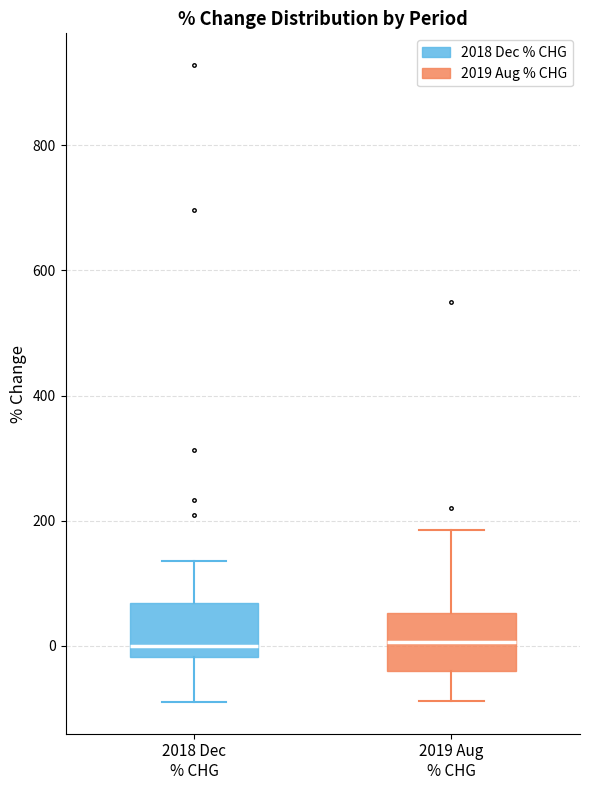

Reading left to right, transcribe this box plot: for each box, give where its median line is, the range the box spans, and where its two whiskers end, as read against the y-axis. The values are not printed on the chart, so give them approximately, as read against the axis.

2018 Dec % CHG: median 0, box -20 to 60, whiskers -80 to 140
2019 Aug % CHG: median 0, box -40 to 60, whiskers -80 to 180